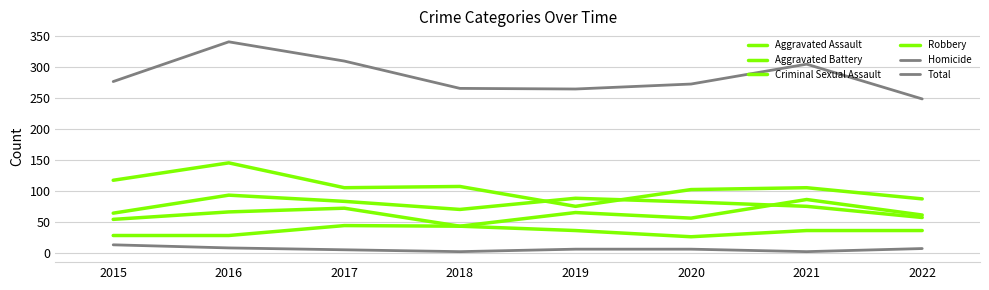

True or false: Robbery has more than 0 points higher than both neighbors.

True